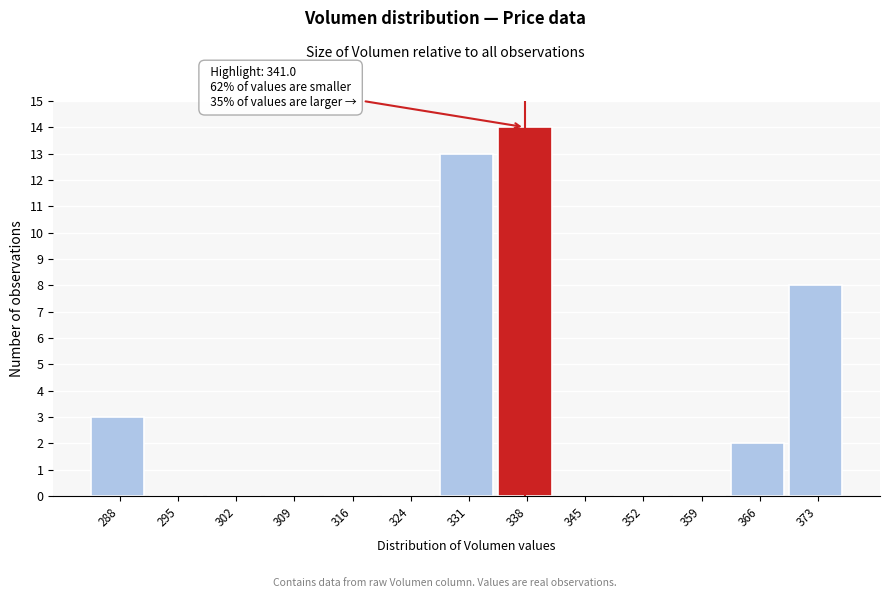

Reading left to right, extract all data points from this chart.

288=3	295=0	302=0	309=0	316=0	324=0	331=13	338=14	345=0	352=0	359=0	366=2	373=8